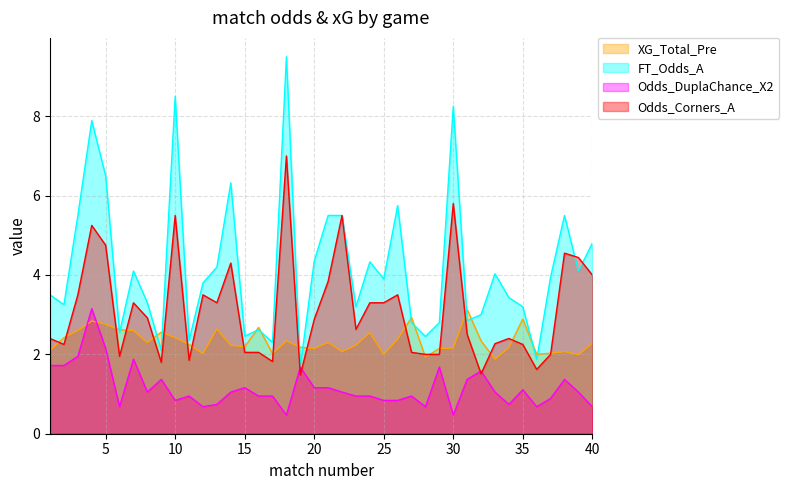

Count the number of categories in the chart.

40